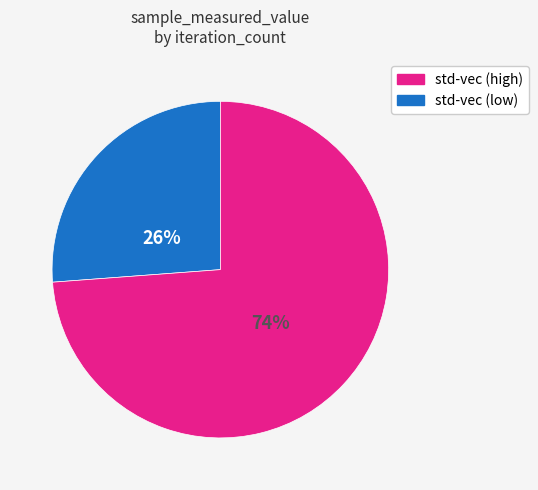

To the nearest percent, what is the average slice percentage?

50%